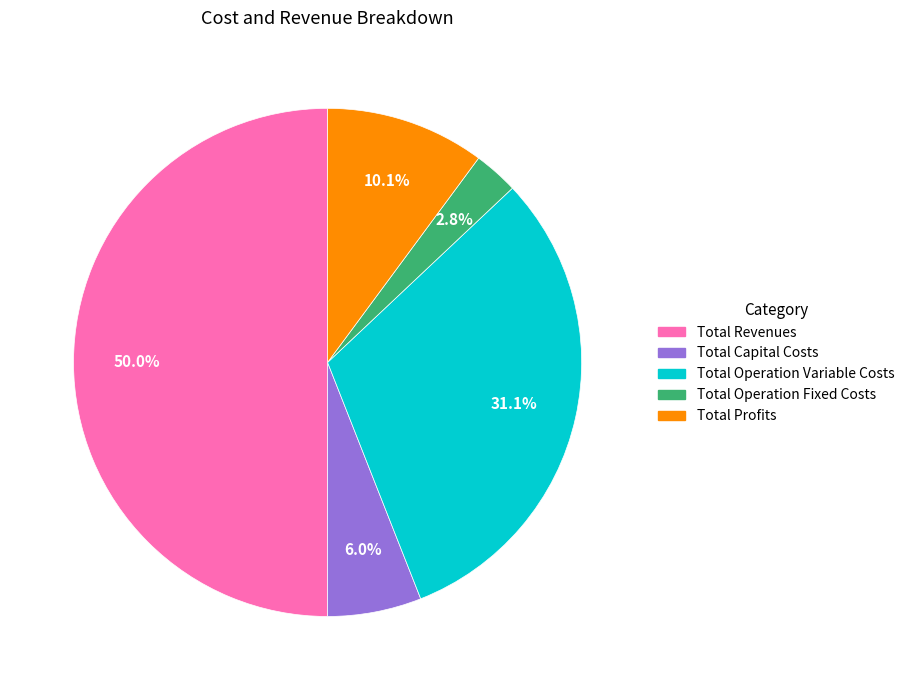

To the nearest percent, what portion does Total Profits represent?

10%